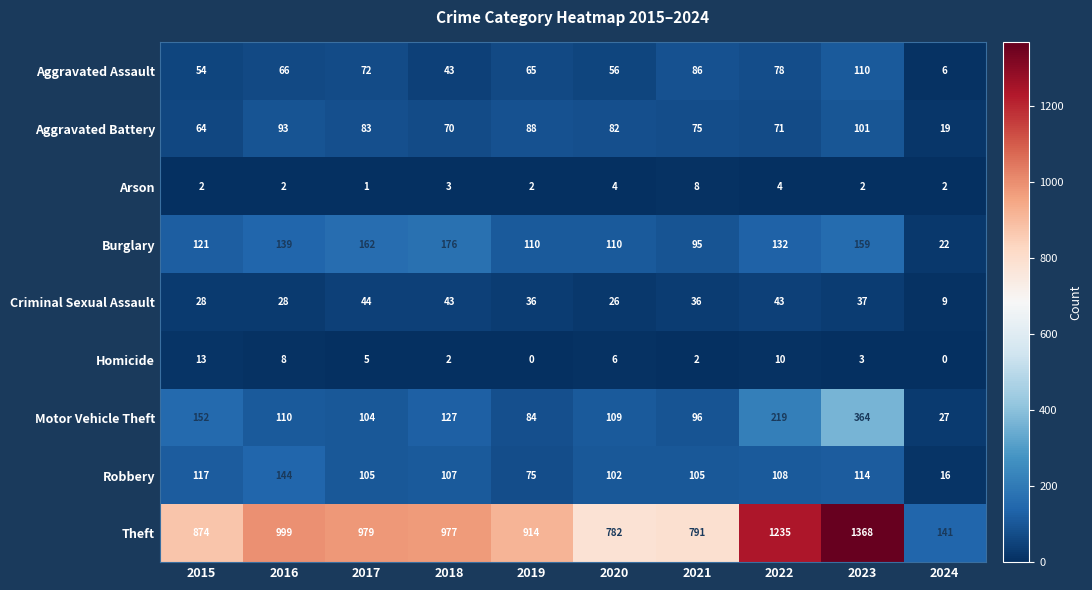

Count the number of data series in this chart.

9